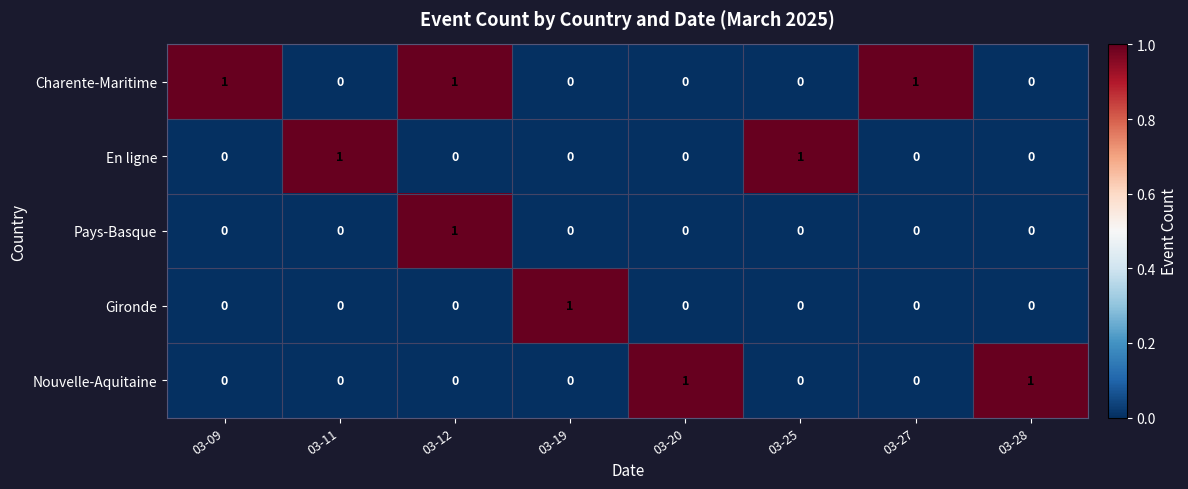

Is it true that En ligne equals 1 at 03-27?

False